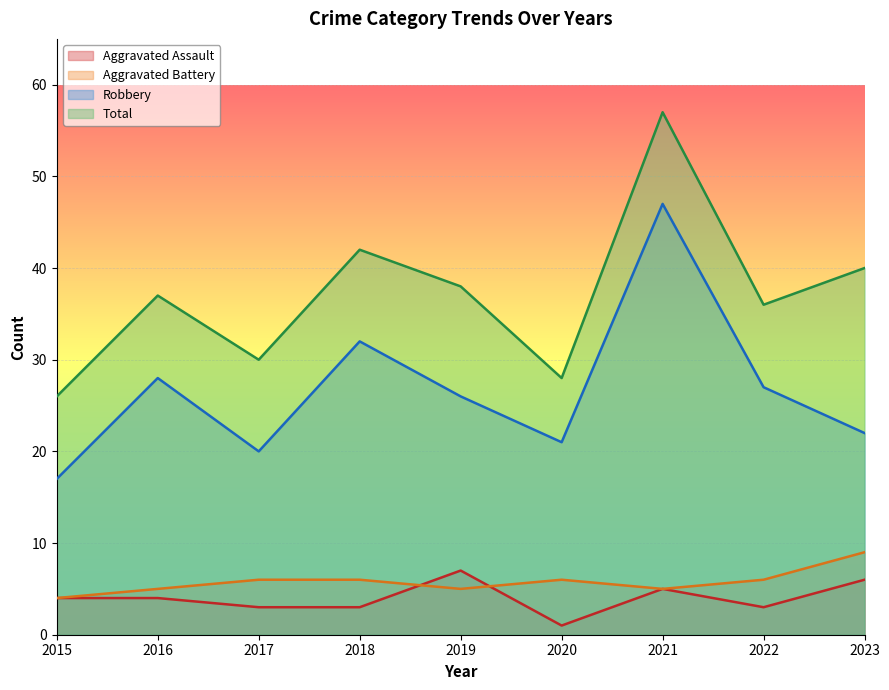

Reading left to right, extract all data points from this chart.

Aggravated Assault: 2015=4	2016=4	2017=3	2018=3	2019=7	2020=1	2021=5	2022=3	2023=6
Aggravated Battery: 2015=4	2016=5	2017=6	2018=6	2019=5	2020=6	2021=5	2022=6	2023=9
Robbery: 2015=17	2016=28	2017=20	2018=32	2019=26	2020=21	2021=47	2022=27	2023=22
Total: 2015=26	2016=37	2017=30	2018=42	2019=38	2020=28	2021=57	2022=36	2023=40